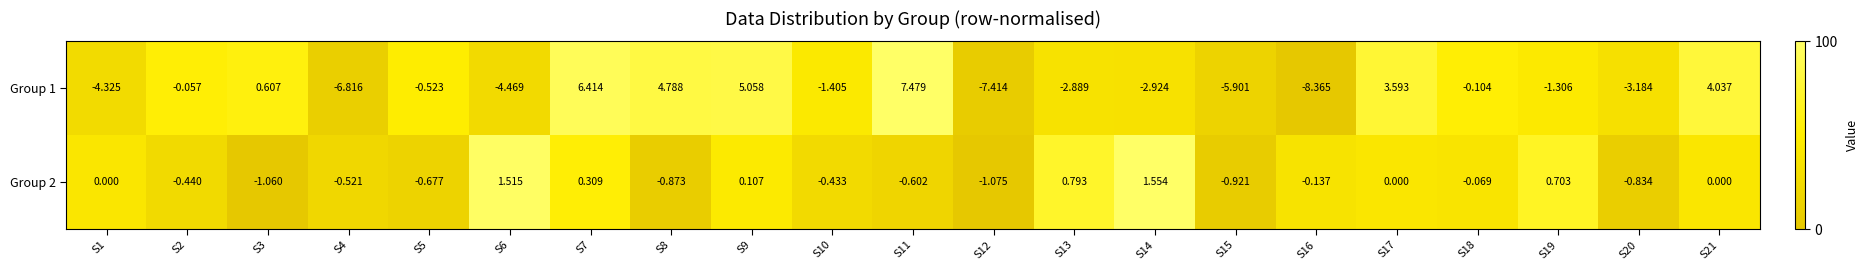

Is the value of Group 1 at S7 greater than the value of Group 2 at S11?

Yes